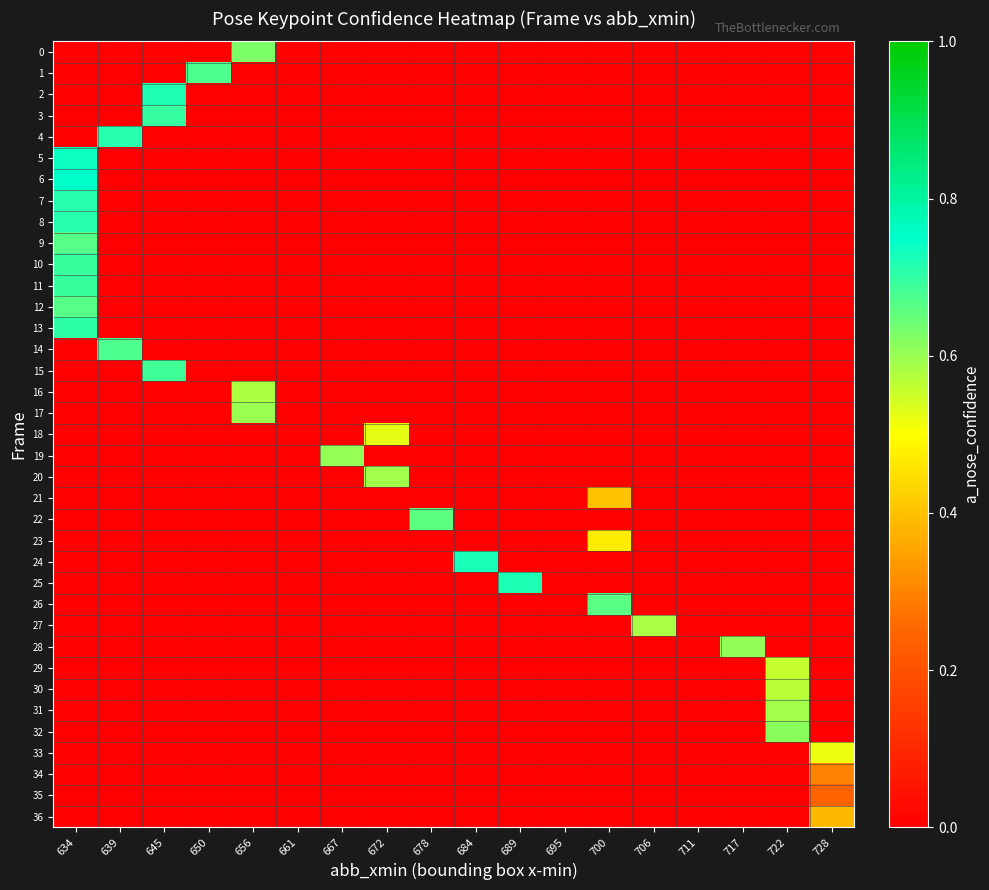

Reading left to right, extract all data points from this chart.

0: 634=0.0	639=0.0	645=0.0	650=0.0	656=0.6	661=0.0	667=0.0	672=0.0	678=0.0	684=0.0	689=0.0	695=0.0	700=0.0	706=0.0	711=0.0	717=0.0	722=0.0	728=0.0
1: 634=0.0	639=0.0	645=0.0	650=0.7	656=0.0	661=0.0	667=0.0	672=0.0	678=0.0	684=0.0	689=0.0	695=0.0	700=0.0	706=0.0	711=0.0	717=0.0	722=0.0	728=0.0
2: 634=0.0	639=0.0	645=0.7	650=0.0	656=0.0	661=0.0	667=0.0	672=0.0	678=0.0	684=0.0	689=0.0	695=0.0	700=0.0	706=0.0	711=0.0	717=0.0	722=0.0	728=0.0
3: 634=0.0	639=0.0	645=0.7	650=0.0	656=0.0	661=0.0	667=0.0	672=0.0	678=0.0	684=0.0	689=0.0	695=0.0	700=0.0	706=0.0	711=0.0	717=0.0	722=0.0	728=0.0
4: 634=0.0	639=0.7	645=0.0	650=0.0	656=0.0	661=0.0	667=0.0	672=0.0	678=0.0	684=0.0	689=0.0	695=0.0	700=0.0	706=0.0	711=0.0	717=0.0	722=0.0	728=0.0
5: 634=0.7	639=0.0	645=0.0	650=0.0	656=0.0	661=0.0	667=0.0	672=0.0	678=0.0	684=0.0	689=0.0	695=0.0	700=0.0	706=0.0	711=0.0	717=0.0	722=0.0	728=0.0
6: 634=0.8	639=0.0	645=0.0	650=0.0	656=0.0	661=0.0	667=0.0	672=0.0	678=0.0	684=0.0	689=0.0	695=0.0	700=0.0	706=0.0	711=0.0	717=0.0	722=0.0	728=0.0
7: 634=0.7	639=0.0	645=0.0	650=0.0	656=0.0	661=0.0	667=0.0	672=0.0	678=0.0	684=0.0	689=0.0	695=0.0	700=0.0	706=0.0	711=0.0	717=0.0	722=0.0	728=0.0
8: 634=0.7	639=0.0	645=0.0	650=0.0	656=0.0	661=0.0	667=0.0	672=0.0	678=0.0	684=0.0	689=0.0	695=0.0	700=0.0	706=0.0	711=0.0	717=0.0	722=0.0	728=0.0
9: 634=0.7	639=0.0	645=0.0	650=0.0	656=0.0	661=0.0	667=0.0	672=0.0	678=0.0	684=0.0	689=0.0	695=0.0	700=0.0	706=0.0	711=0.0	717=0.0	722=0.0	728=0.0
10: 634=0.7	639=0.0	645=0.0	650=0.0	656=0.0	661=0.0	667=0.0	672=0.0	678=0.0	684=0.0	689=0.0	695=0.0	700=0.0	706=0.0	711=0.0	717=0.0	722=0.0	728=0.0
11: 634=0.7	639=0.0	645=0.0	650=0.0	656=0.0	661=0.0	667=0.0	672=0.0	678=0.0	684=0.0	689=0.0	695=0.0	700=0.0	706=0.0	711=0.0	717=0.0	722=0.0	728=0.0
12: 634=0.7	639=0.0	645=0.0	650=0.0	656=0.0	661=0.0	667=0.0	672=0.0	678=0.0	684=0.0	689=0.0	695=0.0	700=0.0	706=0.0	711=0.0	717=0.0	722=0.0	728=0.0
13: 634=0.7	639=0.0	645=0.0	650=0.0	656=0.0	661=0.0	667=0.0	672=0.0	678=0.0	684=0.0	689=0.0	695=0.0	700=0.0	706=0.0	711=0.0	717=0.0	722=0.0	728=0.0
14: 634=0.0	639=0.7	645=0.0	650=0.0	656=0.0	661=0.0	667=0.0	672=0.0	678=0.0	684=0.0	689=0.0	695=0.0	700=0.0	706=0.0	711=0.0	717=0.0	722=0.0	728=0.0
15: 634=0.0	639=0.0	645=0.7	650=0.0	656=0.0	661=0.0	667=0.0	672=0.0	678=0.0	684=0.0	689=0.0	695=0.0	700=0.0	706=0.0	711=0.0	717=0.0	722=0.0	728=0.0
16: 634=0.0	639=0.0	645=0.0	650=0.0	656=0.6	661=0.0	667=0.0	672=0.0	678=0.0	684=0.0	689=0.0	695=0.0	700=0.0	706=0.0	711=0.0	717=0.0	722=0.0	728=0.0
17: 634=0.0	639=0.0	645=0.0	650=0.0	656=0.6	661=0.0	667=0.0	672=0.0	678=0.0	684=0.0	689=0.0	695=0.0	700=0.0	706=0.0	711=0.0	717=0.0	722=0.0	728=0.0
18: 634=0.0	639=0.0	645=0.0	650=0.0	656=0.0	661=0.0	667=0.0	672=0.5	678=0.0	684=0.0	689=0.0	695=0.0	700=0.0	706=0.0	711=0.0	717=0.0	722=0.0	728=0.0
19: 634=0.0	639=0.0	645=0.0	650=0.0	656=0.0	661=0.0	667=0.6	672=0.0	678=0.0	684=0.0	689=0.0	695=0.0	700=0.0	706=0.0	711=0.0	717=0.0	722=0.0	728=0.0
20: 634=0.0	639=0.0	645=0.0	650=0.0	656=0.0	661=0.0	667=0.0	672=0.6	678=0.0	684=0.0	689=0.0	695=0.0	700=0.0	706=0.0	711=0.0	717=0.0	722=0.0	728=0.0
21: 634=0.0	639=0.0	645=0.0	650=0.0	656=0.0	661=0.0	667=0.0	672=0.0	678=0.0	684=0.0	689=0.0	695=0.0	700=0.4	706=0.0	711=0.0	717=0.0	722=0.0	728=0.0
22: 634=0.0	639=0.0	645=0.0	650=0.0	656=0.0	661=0.0	667=0.0	672=0.0	678=0.7	684=0.0	689=0.0	695=0.0	700=0.0	706=0.0	711=0.0	717=0.0	722=0.0	728=0.0
23: 634=0.0	639=0.0	645=0.0	650=0.0	656=0.0	661=0.0	667=0.0	672=0.0	678=0.0	684=0.0	689=0.0	695=0.0	700=0.5	706=0.0	711=0.0	717=0.0	722=0.0	728=0.0
24: 634=0.0	639=0.0	645=0.0	650=0.0	656=0.0	661=0.0	667=0.0	672=0.0	678=0.0	684=0.7	689=0.0	695=0.0	700=0.0	706=0.0	711=0.0	717=0.0	722=0.0	728=0.0
25: 634=0.0	639=0.0	645=0.0	650=0.0	656=0.0	661=0.0	667=0.0	672=0.0	678=0.0	684=0.0	689=0.7	695=0.0	700=0.0	706=0.0	711=0.0	717=0.0	722=0.0	728=0.0
26: 634=0.0	639=0.0	645=0.0	650=0.0	656=0.0	661=0.0	667=0.0	672=0.0	678=0.0	684=0.0	689=0.0	695=0.0	700=0.7	706=0.0	711=0.0	717=0.0	722=0.0	728=0.0
27: 634=0.0	639=0.0	645=0.0	650=0.0	656=0.0	661=0.0	667=0.0	672=0.0	678=0.0	684=0.0	689=0.0	695=0.0	700=0.0	706=0.6	711=0.0	717=0.0	722=0.0	728=0.0
28: 634=0.0	639=0.0	645=0.0	650=0.0	656=0.0	661=0.0	667=0.0	672=0.0	678=0.0	684=0.0	689=0.0	695=0.0	700=0.0	706=0.0	711=0.0	717=0.6	722=0.0	728=0.0
29: 634=0.0	639=0.0	645=0.0	650=0.0	656=0.0	661=0.0	667=0.0	672=0.0	678=0.0	684=0.0	689=0.0	695=0.0	700=0.0	706=0.0	711=0.0	717=0.0	722=0.6	728=0.0
30: 634=0.0	639=0.0	645=0.0	650=0.0	656=0.0	661=0.0	667=0.0	672=0.0	678=0.0	684=0.0	689=0.0	695=0.0	700=0.0	706=0.0	711=0.0	717=0.0	722=0.6	728=0.0
31: 634=0.0	639=0.0	645=0.0	650=0.0	656=0.0	661=0.0	667=0.0	672=0.0	678=0.0	684=0.0	689=0.0	695=0.0	700=0.0	706=0.0	711=0.0	717=0.0	722=0.6	728=0.0
32: 634=0.0	639=0.0	645=0.0	650=0.0	656=0.0	661=0.0	667=0.0	672=0.0	678=0.0	684=0.0	689=0.0	695=0.0	700=0.0	706=0.0	711=0.0	717=0.0	722=0.6	728=0.0
33: 634=0.0	639=0.0	645=0.0	650=0.0	656=0.0	661=0.0	667=0.0	672=0.0	678=0.0	684=0.0	689=0.0	695=0.0	700=0.0	706=0.0	711=0.0	717=0.0	722=0.0	728=0.5
34: 634=0.0	639=0.0	645=0.0	650=0.0	656=0.0	661=0.0	667=0.0	672=0.0	678=0.0	684=0.0	689=0.0	695=0.0	700=0.0	706=0.0	711=0.0	717=0.0	722=0.0	728=0.3
35: 634=0.0	639=0.0	645=0.0	650=0.0	656=0.0	661=0.0	667=0.0	672=0.0	678=0.0	684=0.0	689=0.0	695=0.0	700=0.0	706=0.0	711=0.0	717=0.0	722=0.0	728=0.2
36: 634=0.0	639=0.0	645=0.0	650=0.0	656=0.0	661=0.0	667=0.0	672=0.0	678=0.0	684=0.0	689=0.0	695=0.0	700=0.0	706=0.0	711=0.0	717=0.0	722=0.0	728=0.4